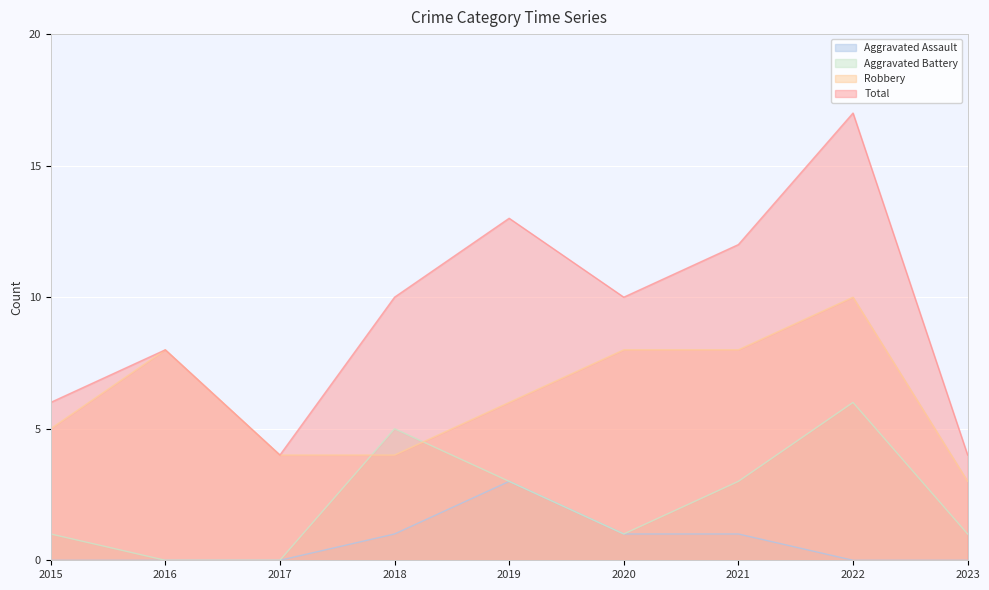

True or false: Robbery has more than 0 points higher than both neighbors.

True